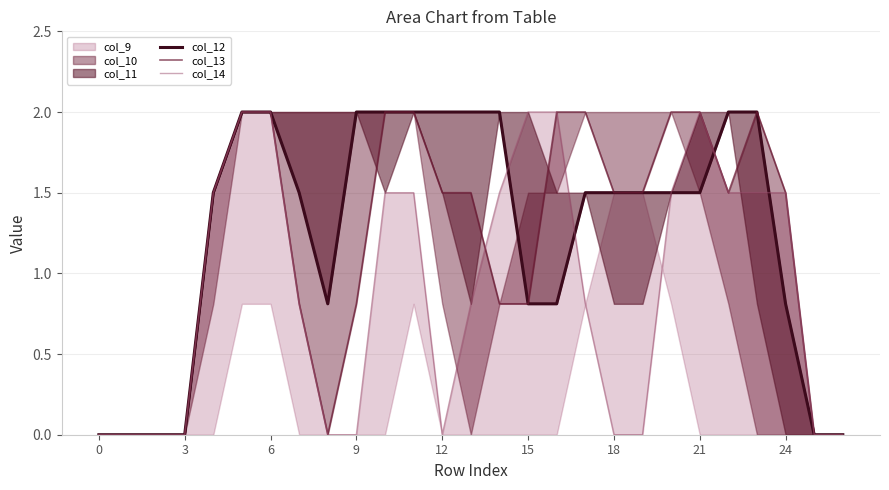

Is the value of col_12 at 26 greater than the value of col_13 at 9?

No